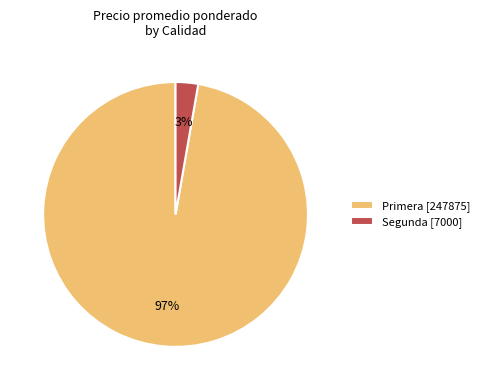

Is the sum of Primera [247875] and Segunda [7000] greater than half?

Yes